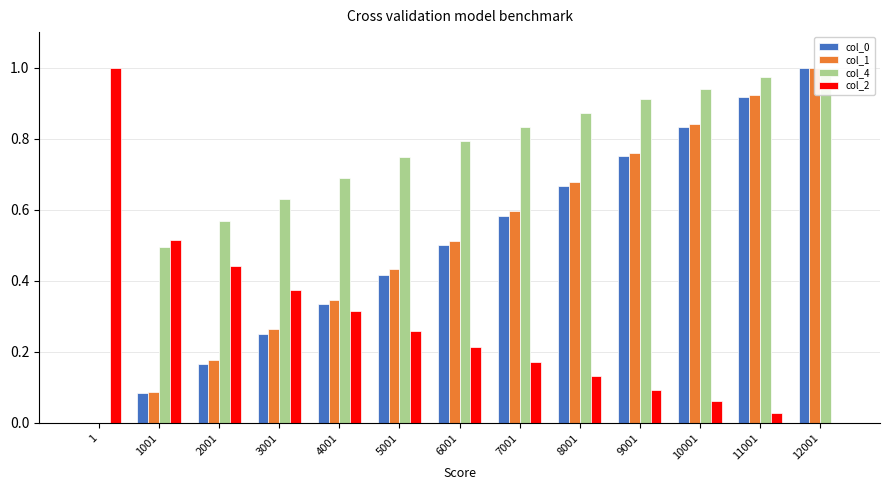

True or false: col_4 has a value of 0.5 at 1.

False